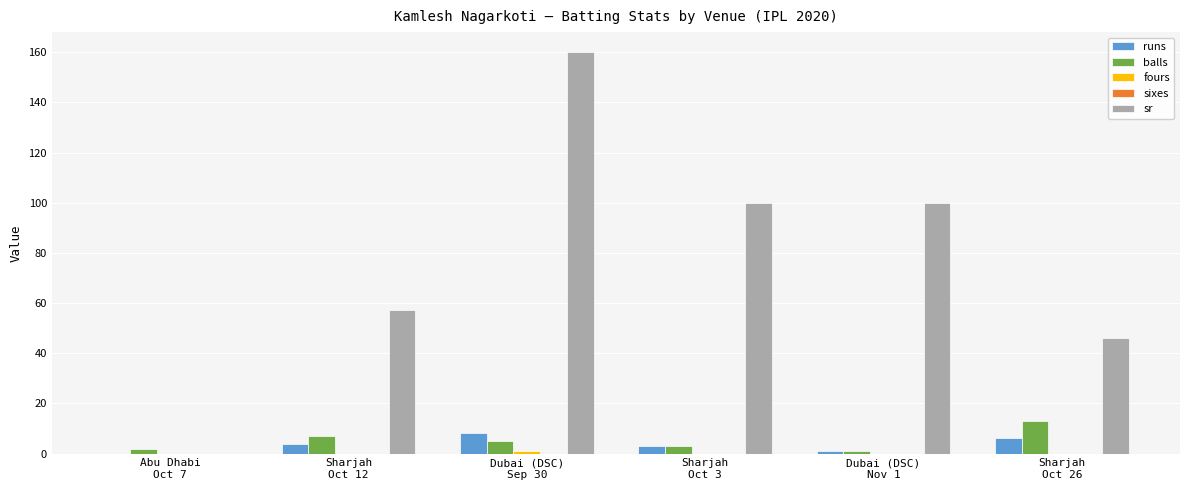

How many distinct data groups are displayed?

4